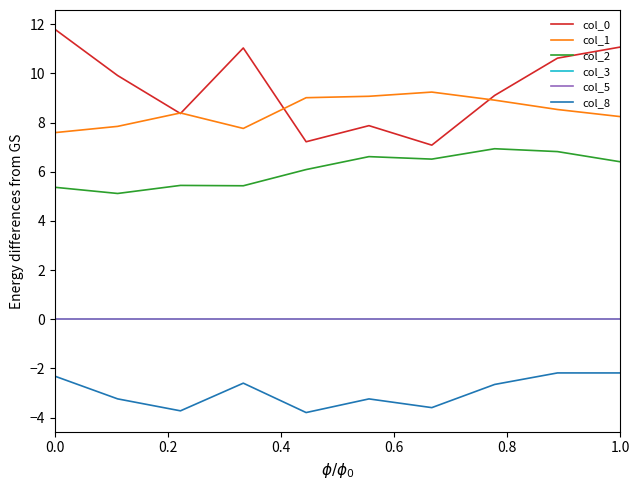

Does the chart display data point markers on the line(s)?

No